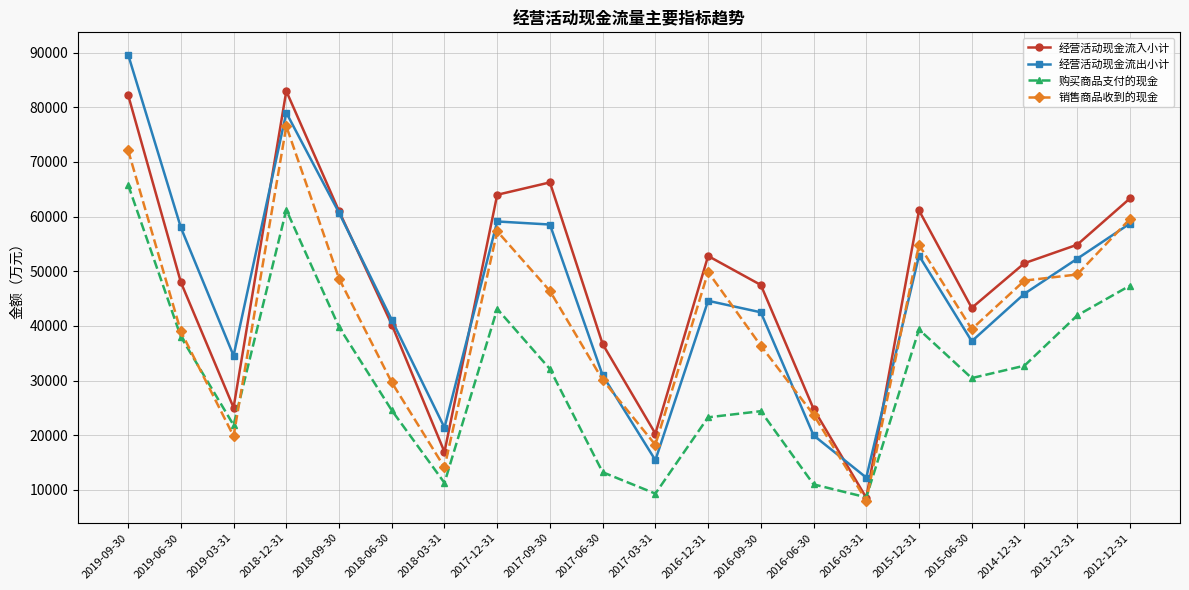

Does the chart have visible grid lines?

Yes